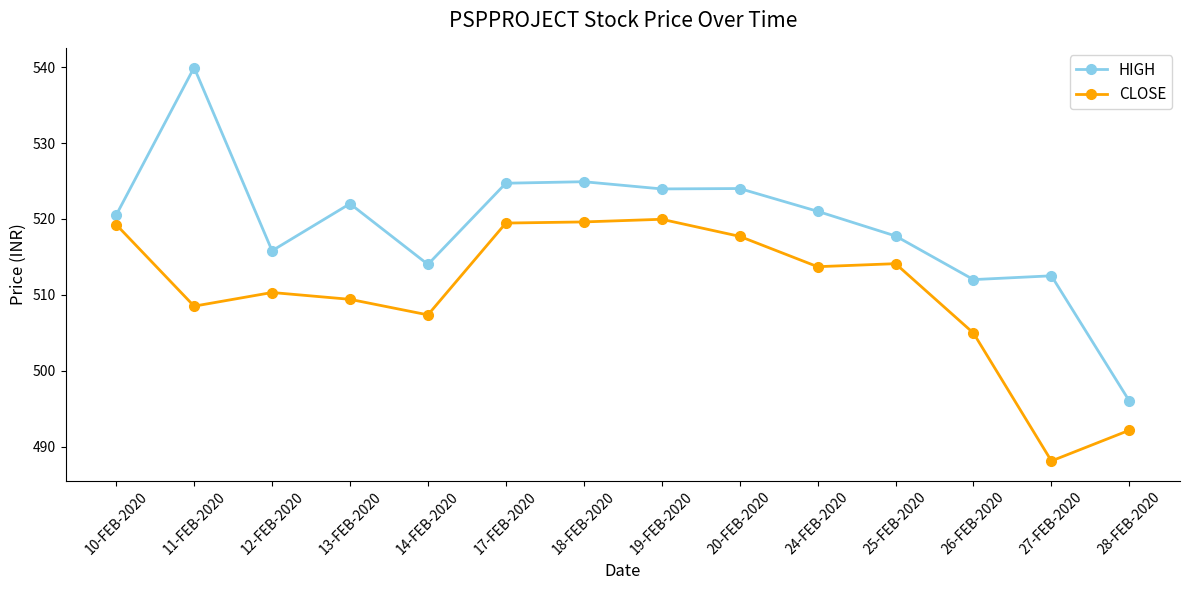

True or false: CLOSE and HIGH intersect in this chart.

False